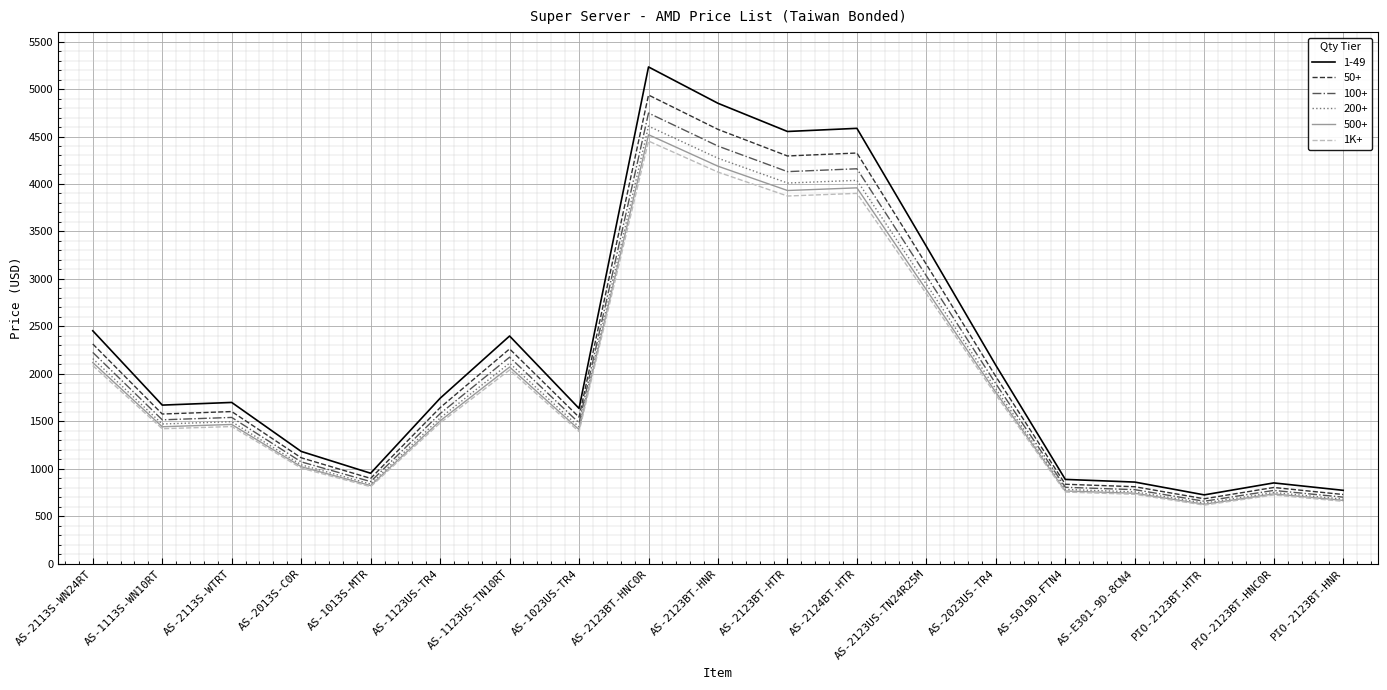

Where is 200+ nearest to the value 2623?

AS-2123US-TN24R25M